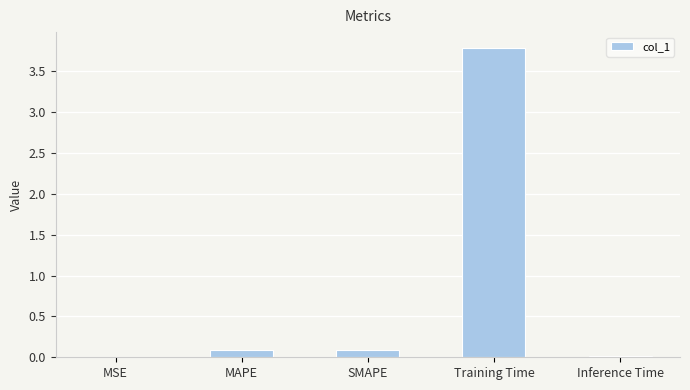

What is the sum of the values at Training Time and MAPE?

3.9